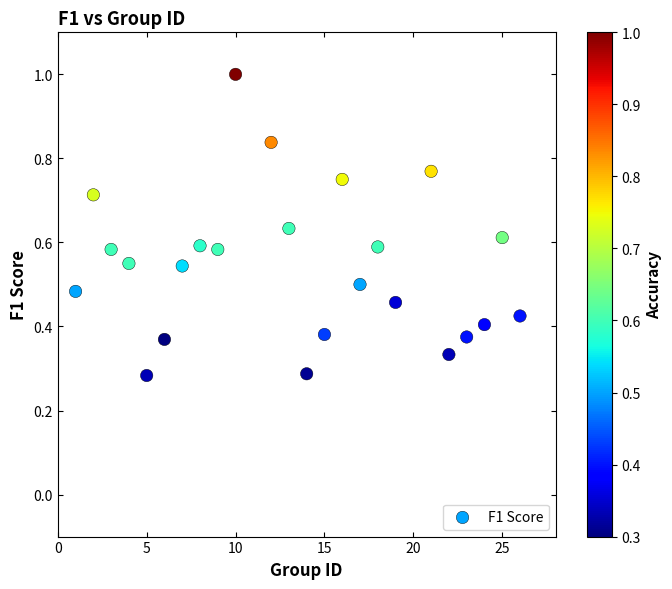

What is the range of X values (max minus min)?

25.0